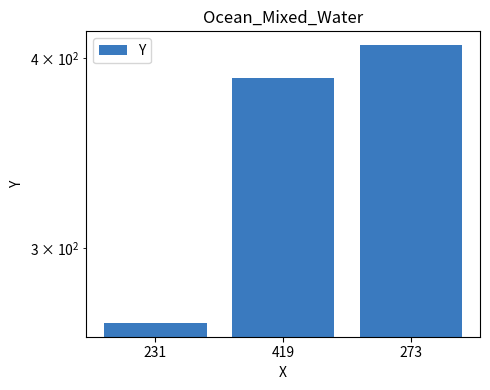

The value at 419 is 388. True or false?

True